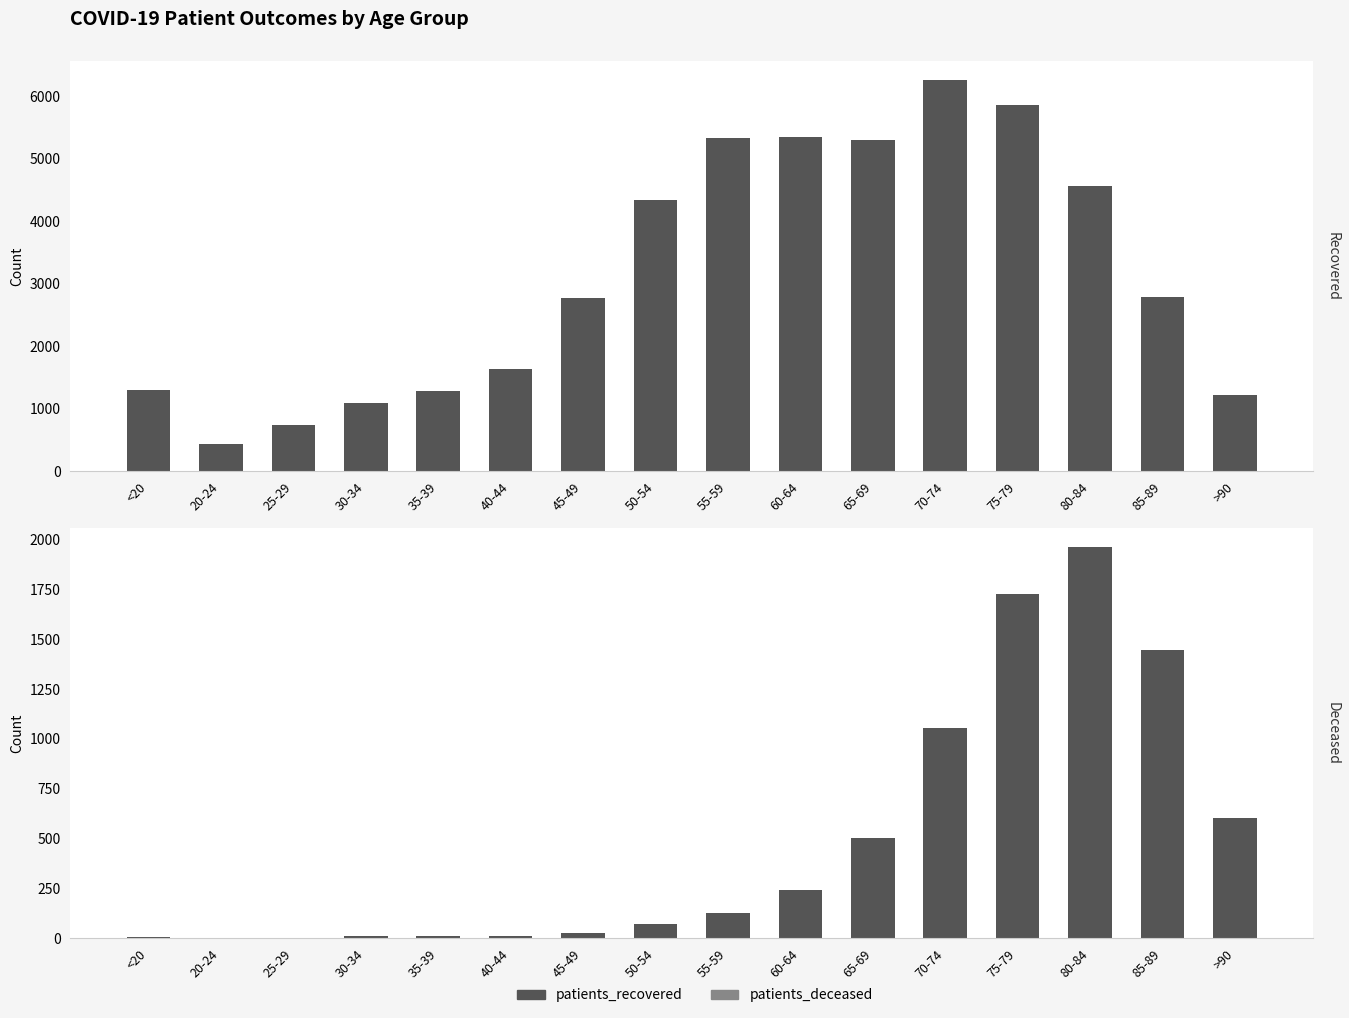

At which category is the sum across all series the highest?

75-79